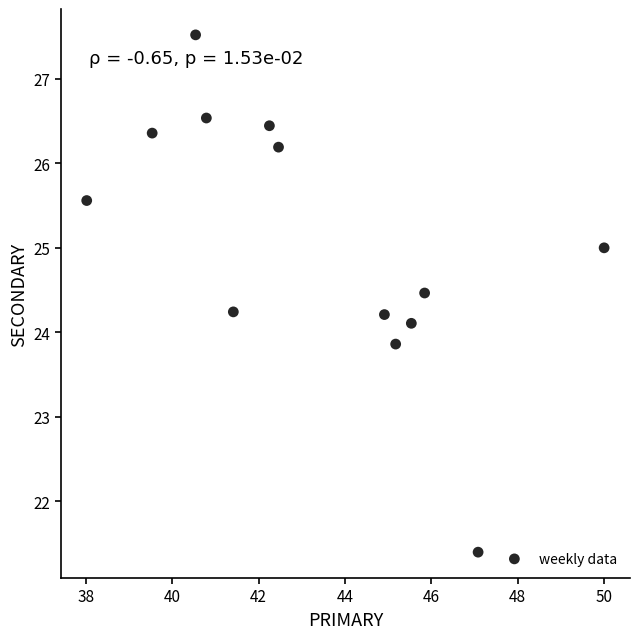

What is the range of Y values (max minus min)?

6.1